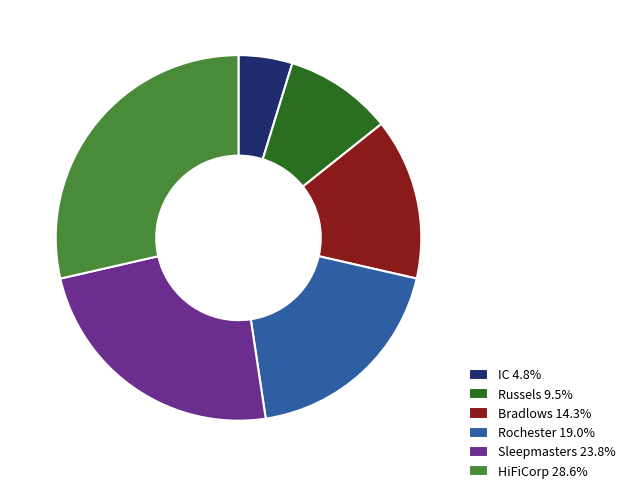

Is it true that Rochester is 5% of the pie?

False